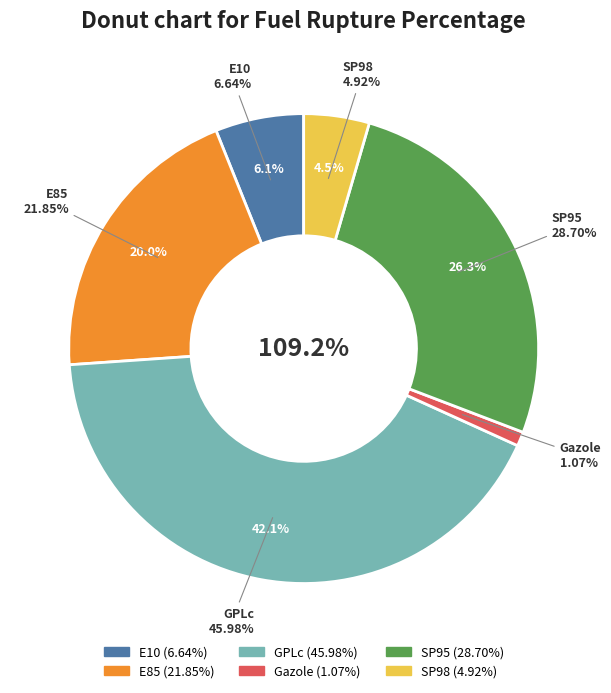

To the nearest percent, what is the average slice percentage?

17%